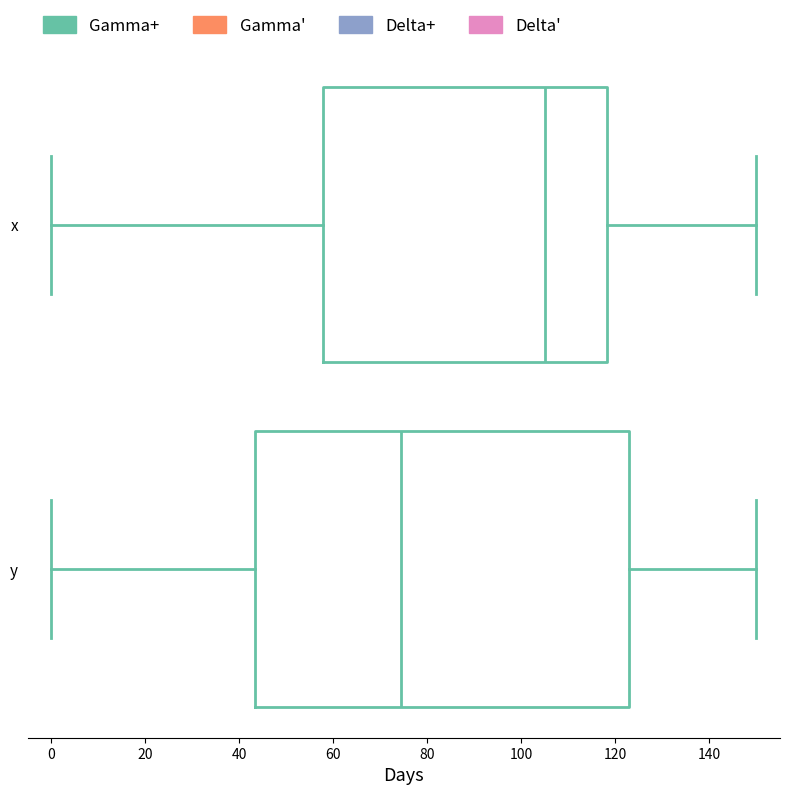

Which box's median line is the furthest to the right?

x